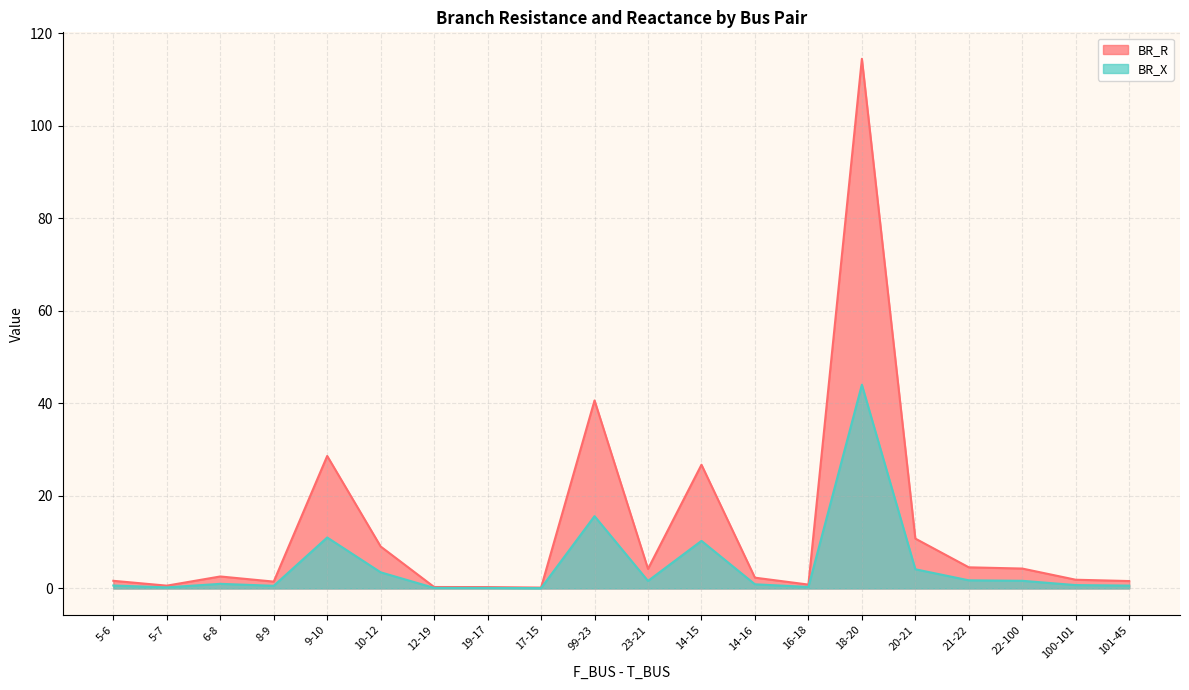

True or false: BR_X and BR_R intersect in this chart.

False